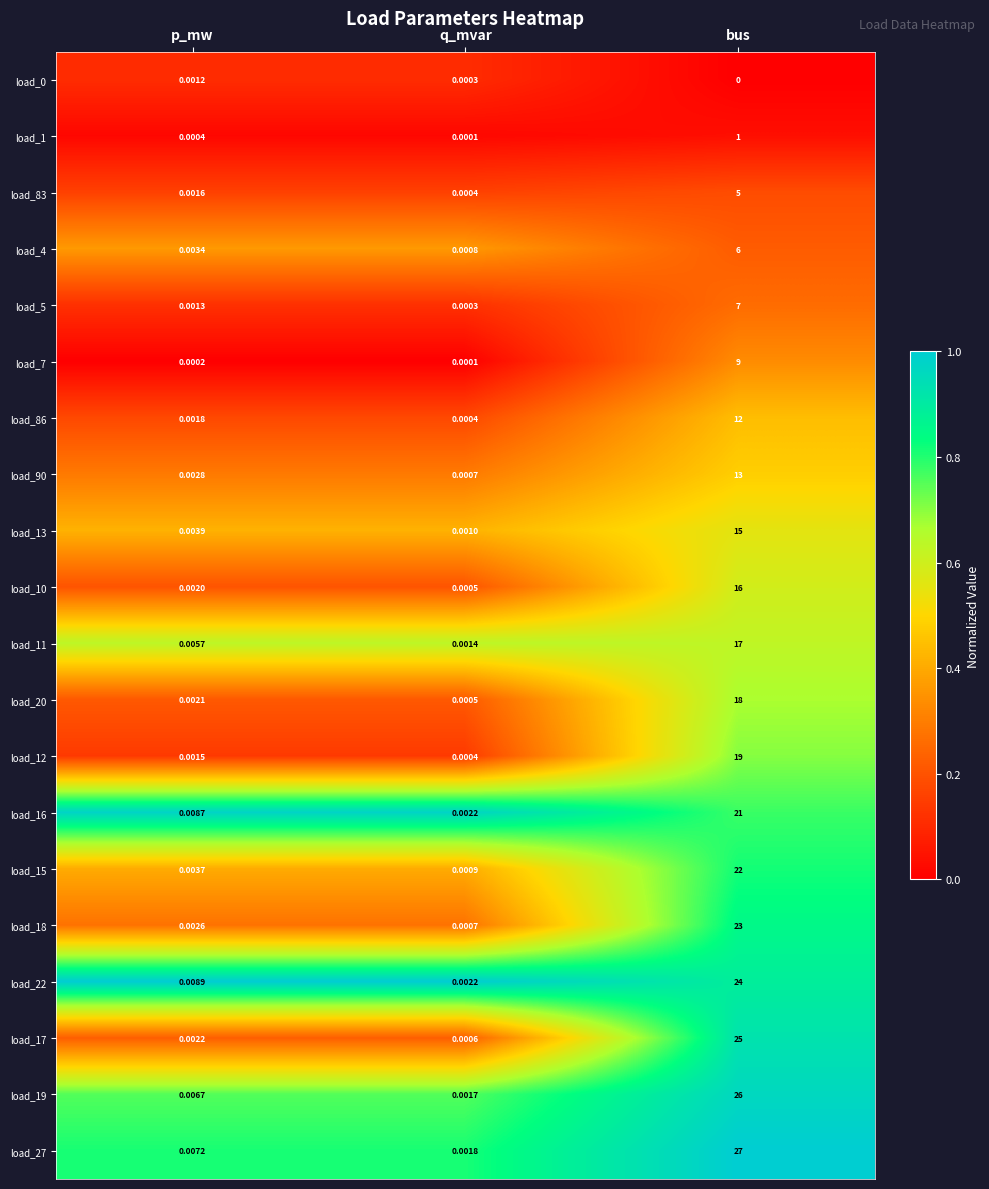

At how many categories does at least one series exceed 0?

3